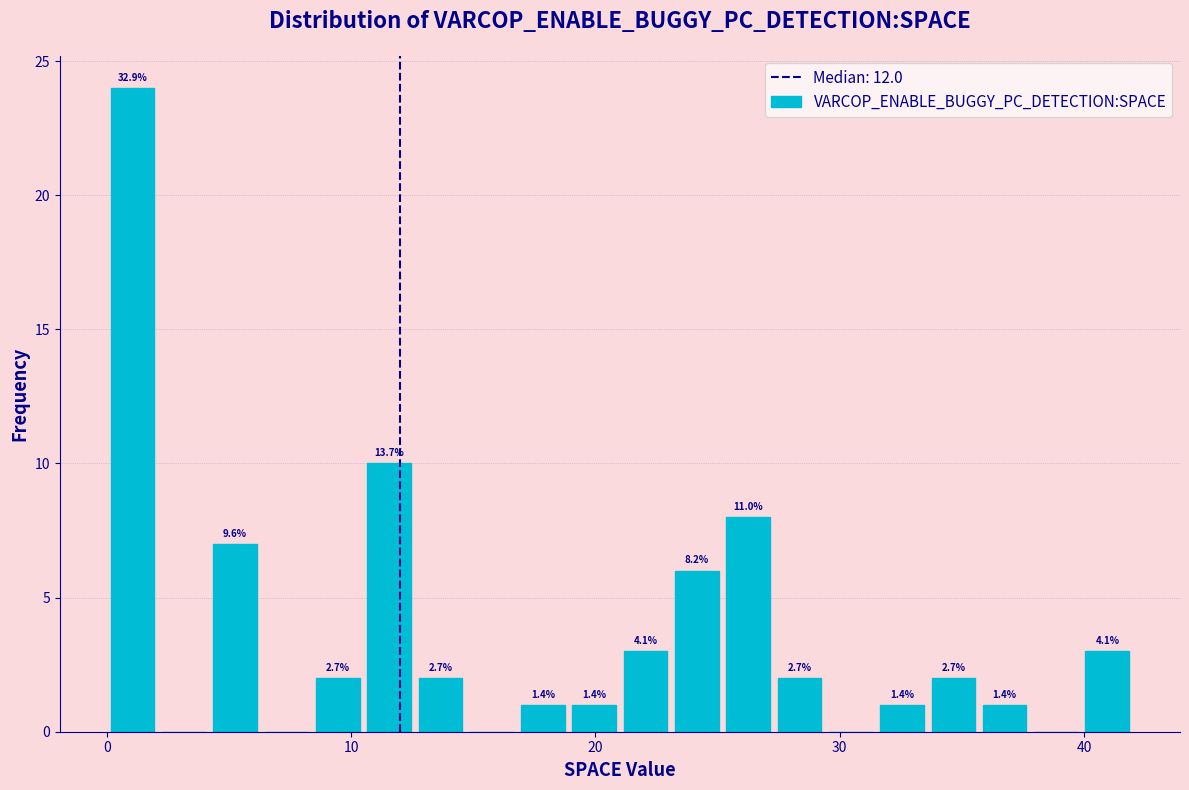

Read against the x-axis, roughly where is the centre of the tallest bar?

1